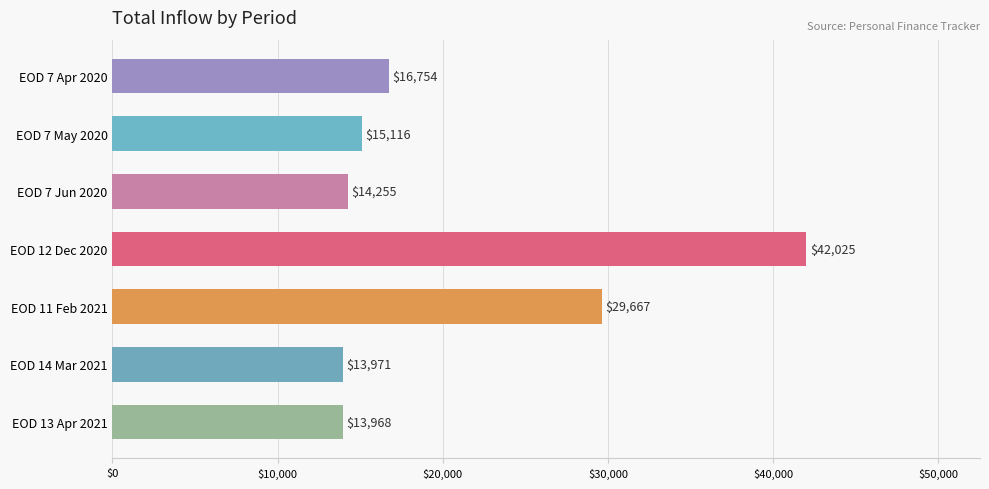

What is the ratio of the value at EOD 12 Dec 2020 to the value at EOD 11 Feb 2021?

1.4